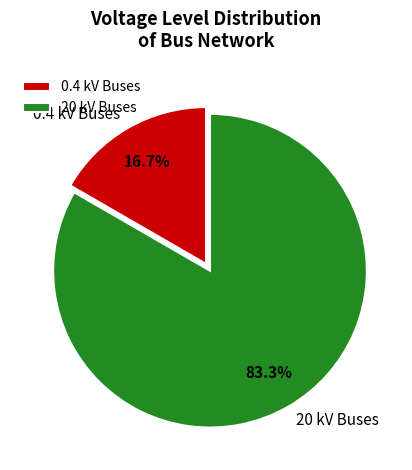

How many slices are in this pie chart?

2